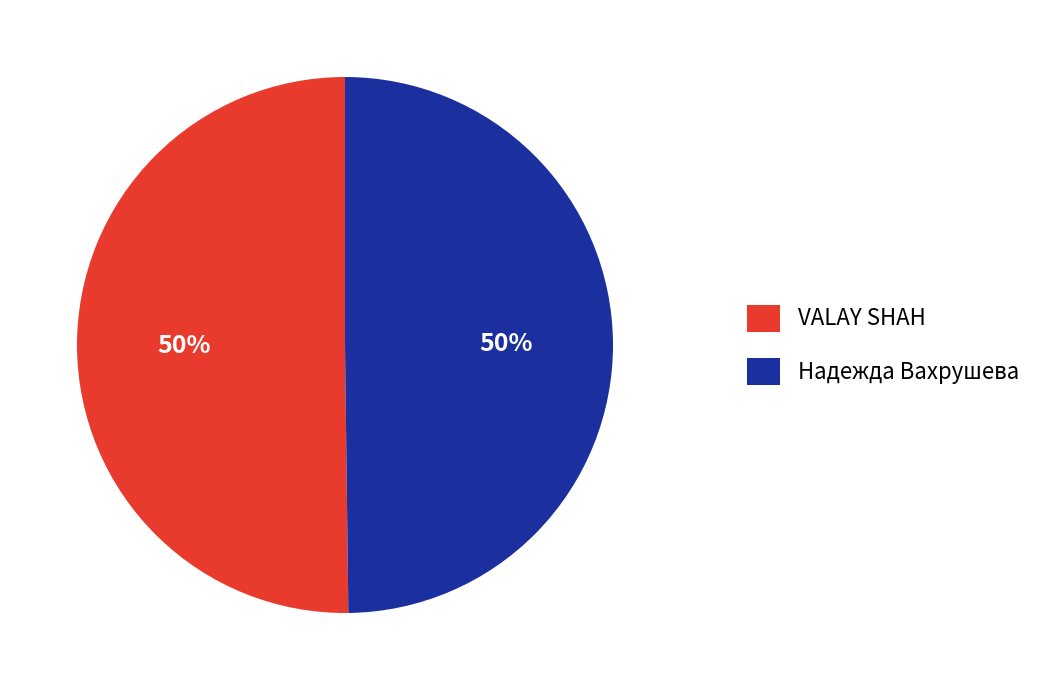

To the nearest percent, what is the combined percentage of Надежда Вахрушева and VALAY SHAH?

100%